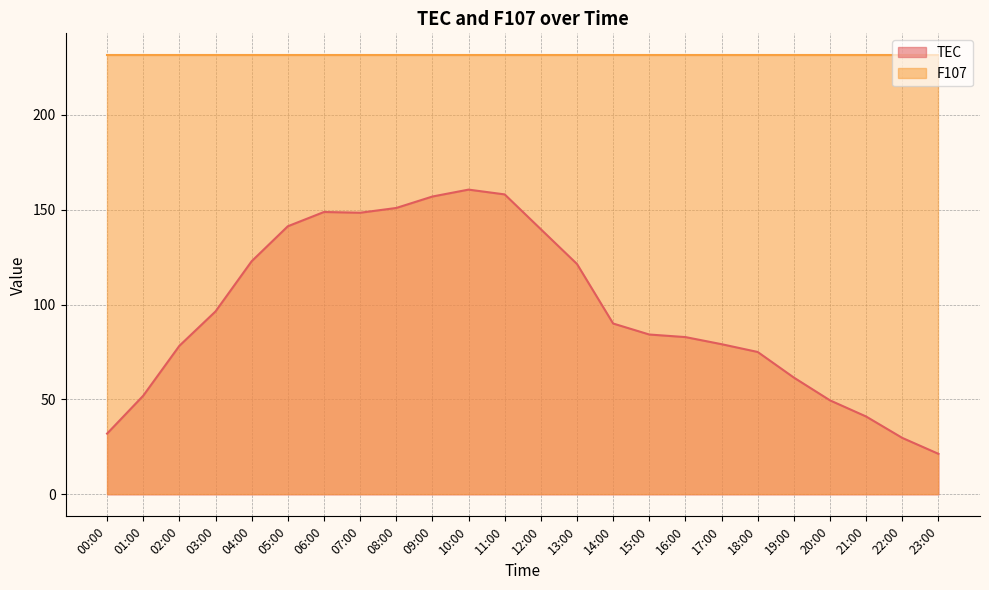

At which category does the data reach its first local valley?

07:00